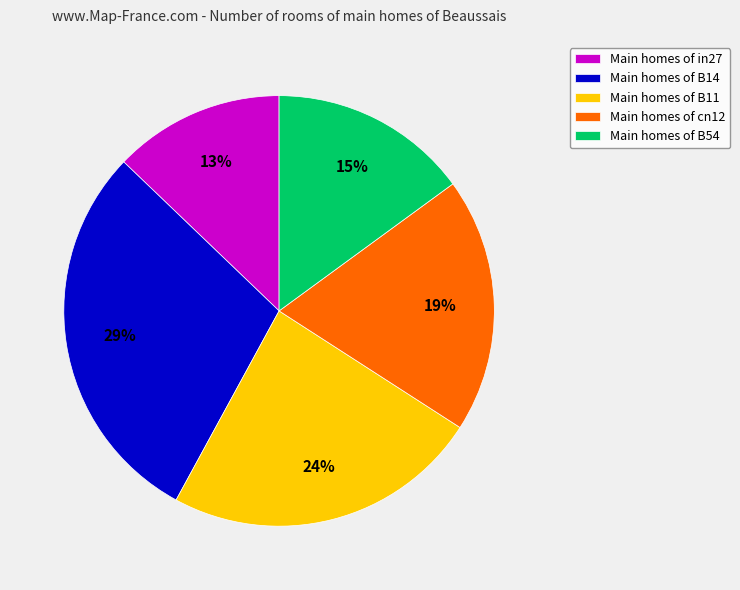

Is there a majority slice in this chart?

No